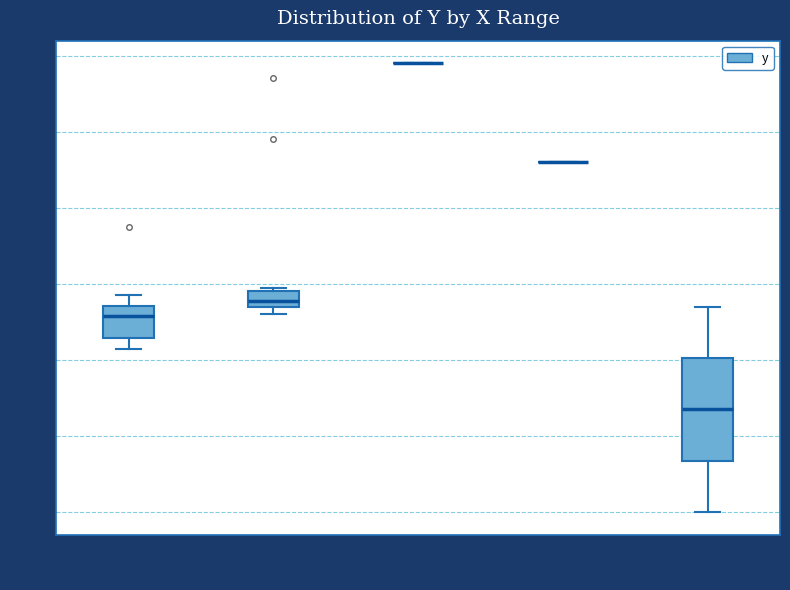

Reading left to right, read every box against the y-axis: the position of its median line, the range the box covers, and the ends of its whiskers. The values are not printed on the chart, so give them approximately, as read against the axis.

x < -20: median 5.2, box 4.6 to 5.4, whiskers 4.4 to 5.8
-20 to -15: median 5.6, box 5.4 to 5.8, whiskers 5.2 to 6.0
-15 to -10: box collapsed to a line at 11.8, whiskers 11.8 to 11.8
-10 to -5: box collapsed to a line at 9.2, whiskers 9.2 to 9.2
>= -5: median 2.8, box 1.4 to 4.0, whiskers 0.0 to 5.4